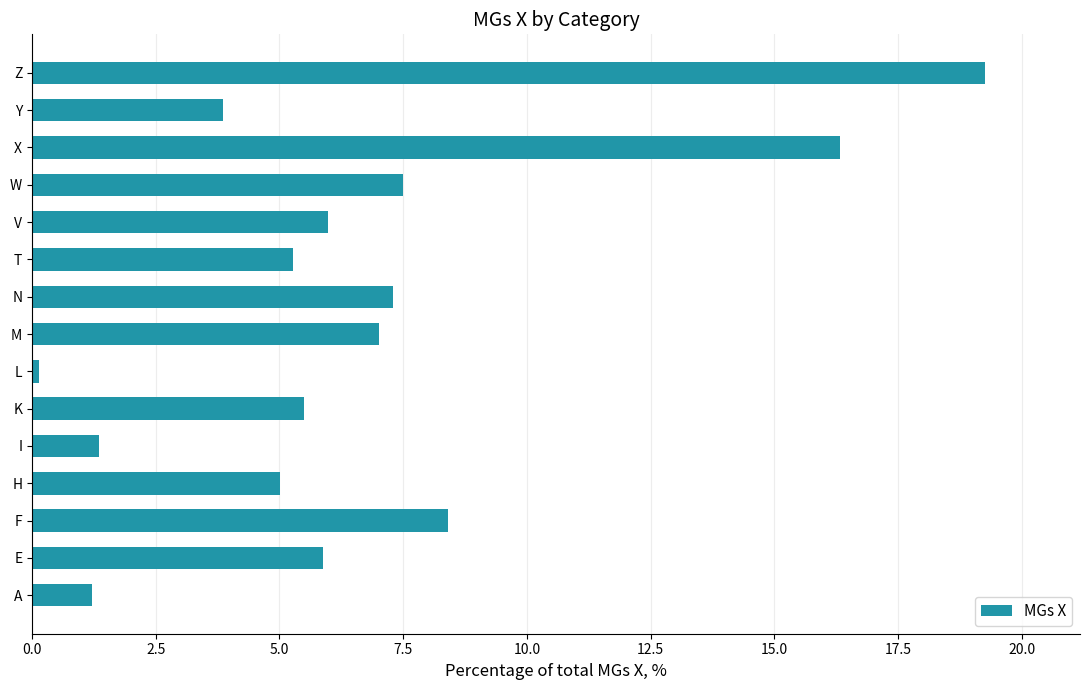

At which label is the value closest to 9?

F